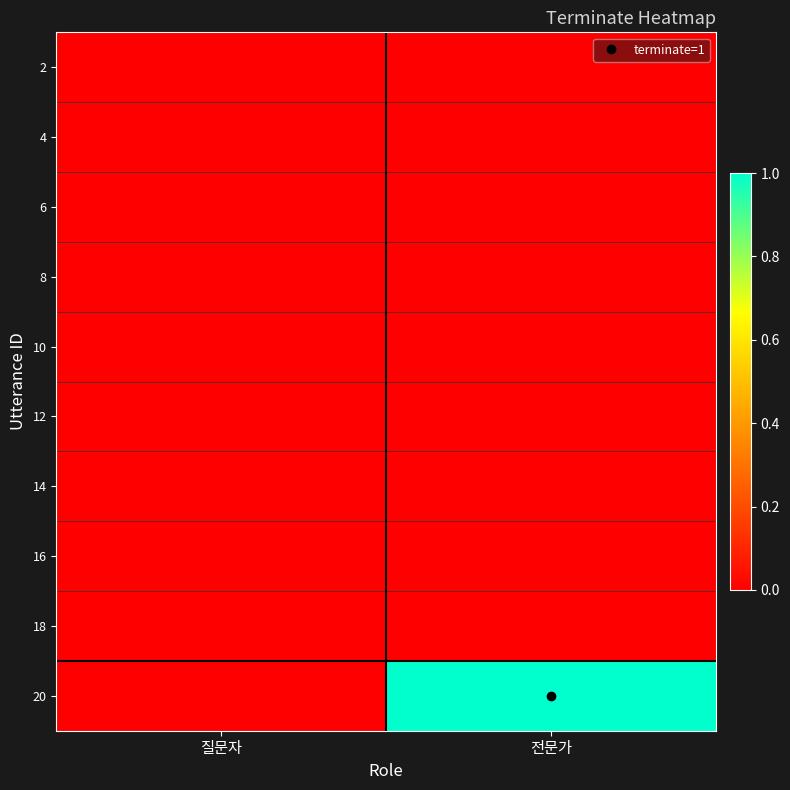

Count the number of categories in the chart.

2